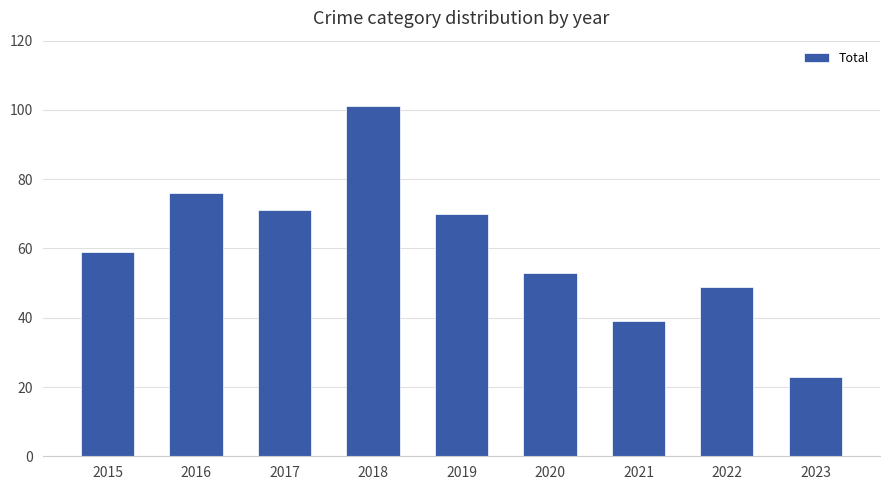

What is the minimum value shown in the chart?

23